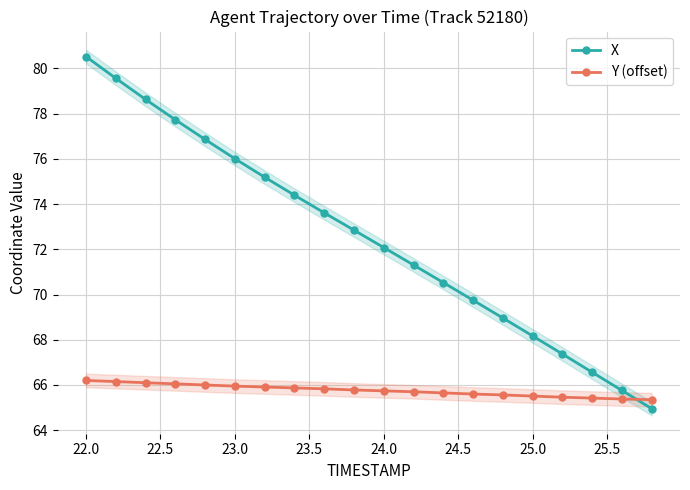

True or false: X has more than 0 interior local peaks.

False